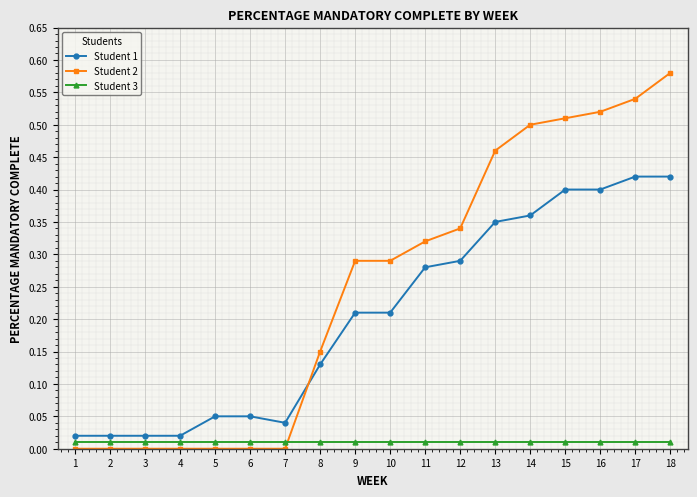

Is it true that Student 2 equals 0.0 at 1?

True